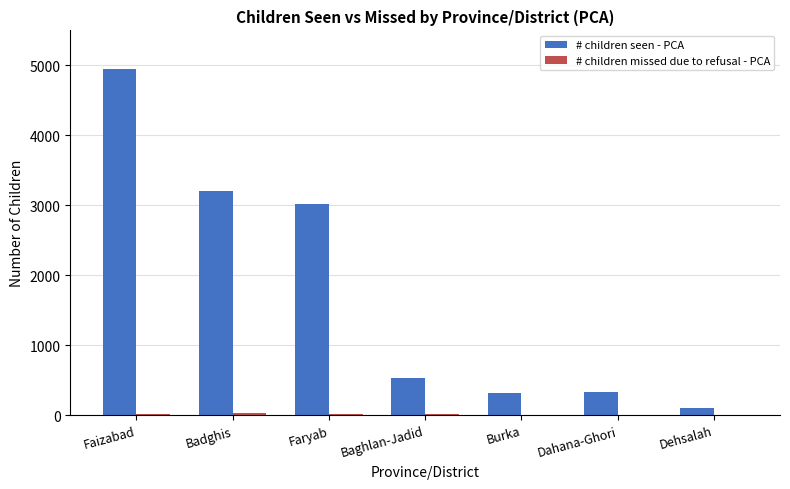

What is the total value across all series at Baghlan-Jadid?

540